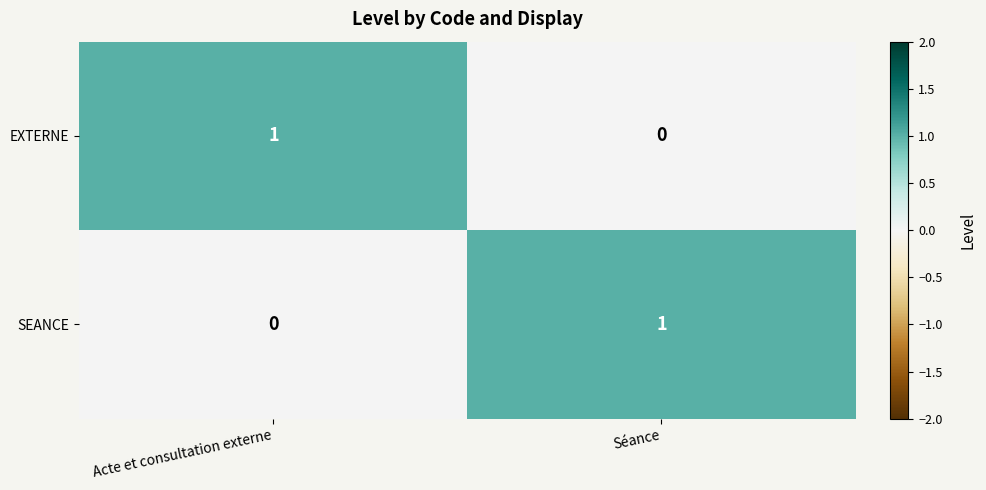

Count the number of categories in the chart.

2